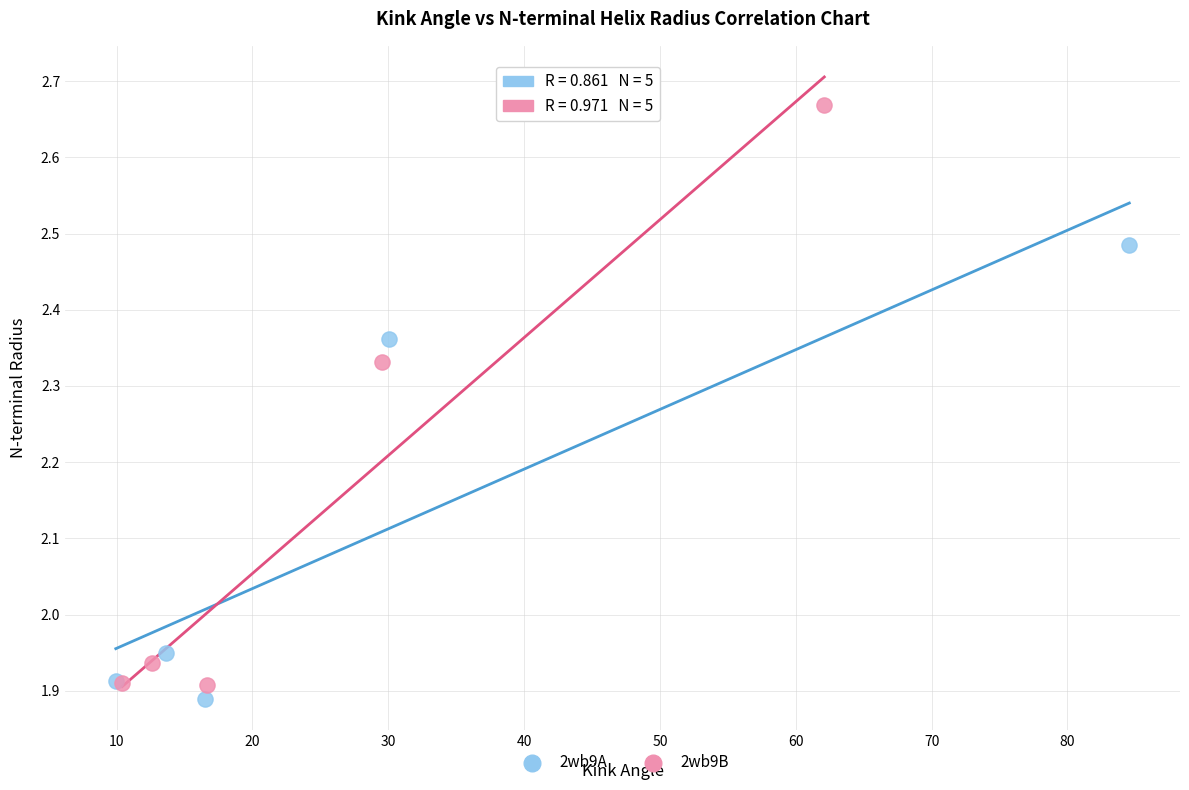

Which series reaches the maximum Y coordinate?

2wb9B